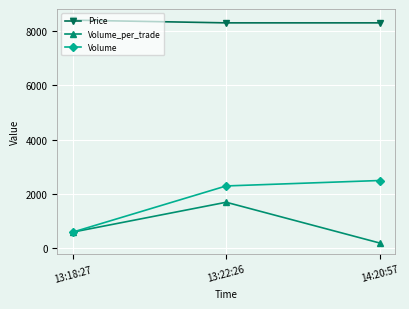

Where is Volume nearest to the value 1550?

13:22:26